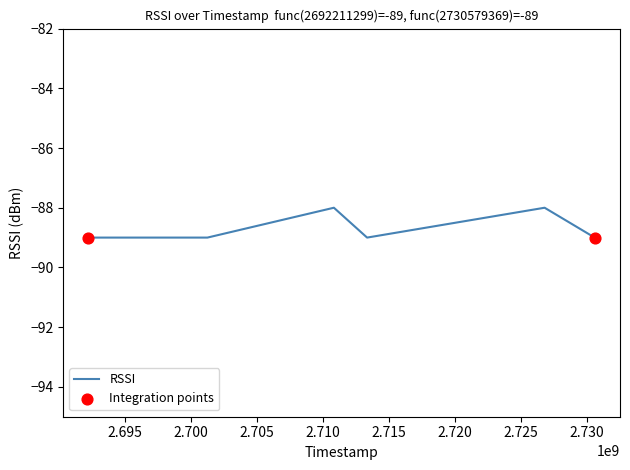

What is the greatest value displayed?

-88